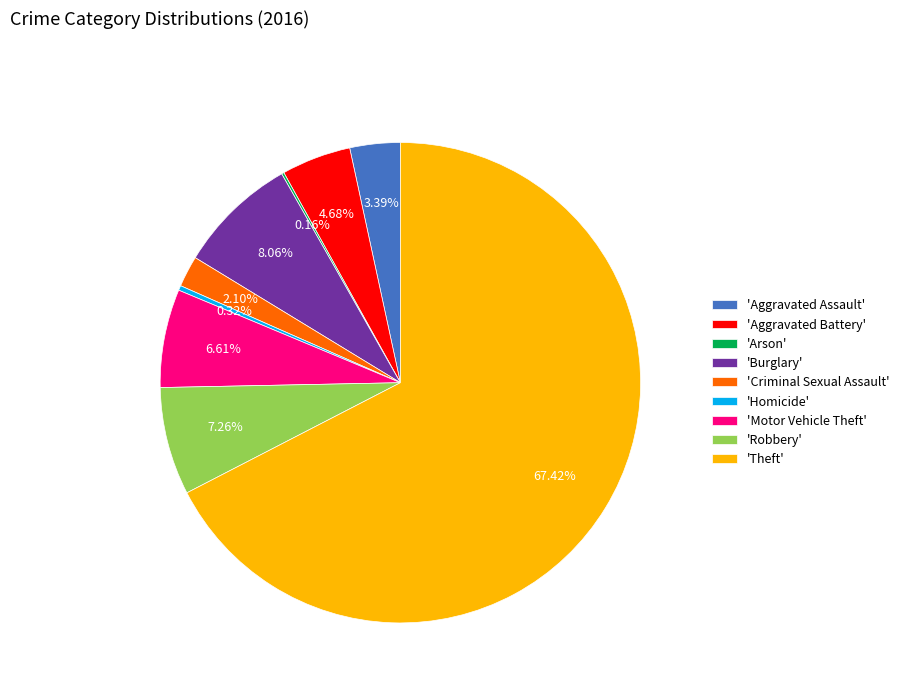

Between 'Homicide' and 'Criminal Sexual Assault', which is larger?

'Criminal Sexual Assault'